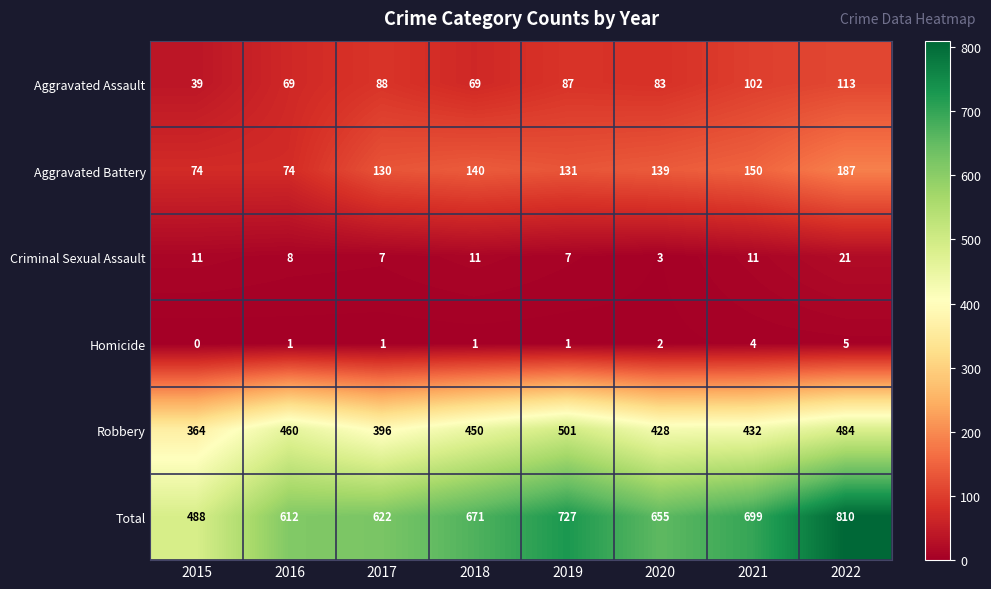

Which series has the largest total across all categories?

Total